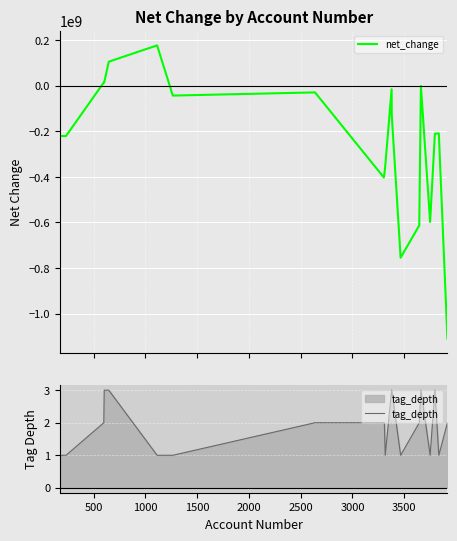

Reading left to right, transcribe all the data shown in this chart.

net_change: -220416000	-220416000	14438000	14438000	105950000	177613000	-42803000	-28930000	-402402000	-387302000	-354390000	-15100000	-126251000	-754726000	-613002000	-895000	-597937000	-210600000	-208581000	-1109116000
tag_depth: 1	1	2	3	3	1	1	2	2	2	1	3	3	1	2	3	1	3	1	2